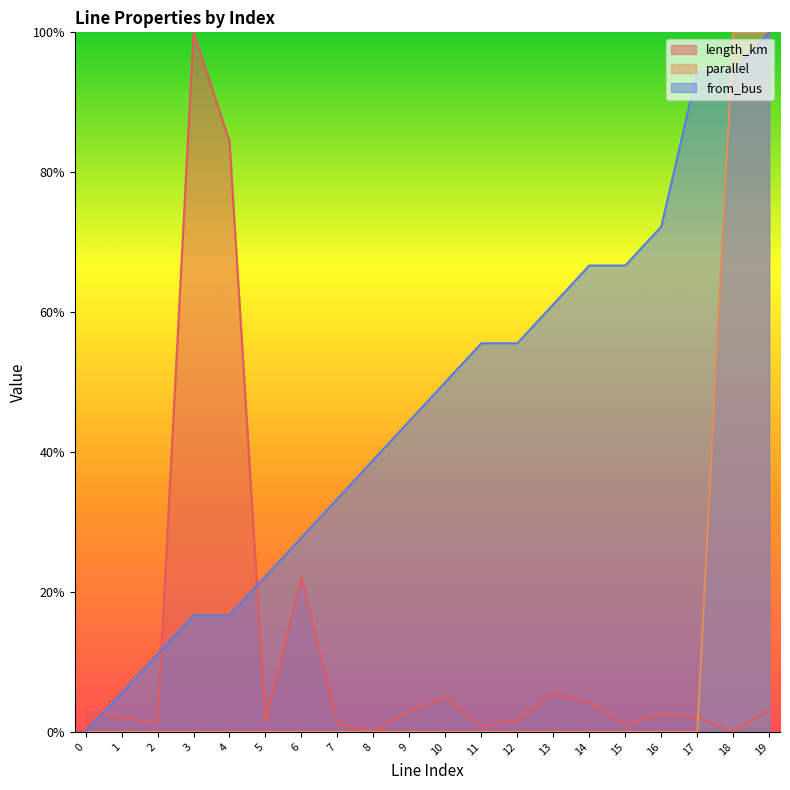

Which category has the lowest value across all series?

8